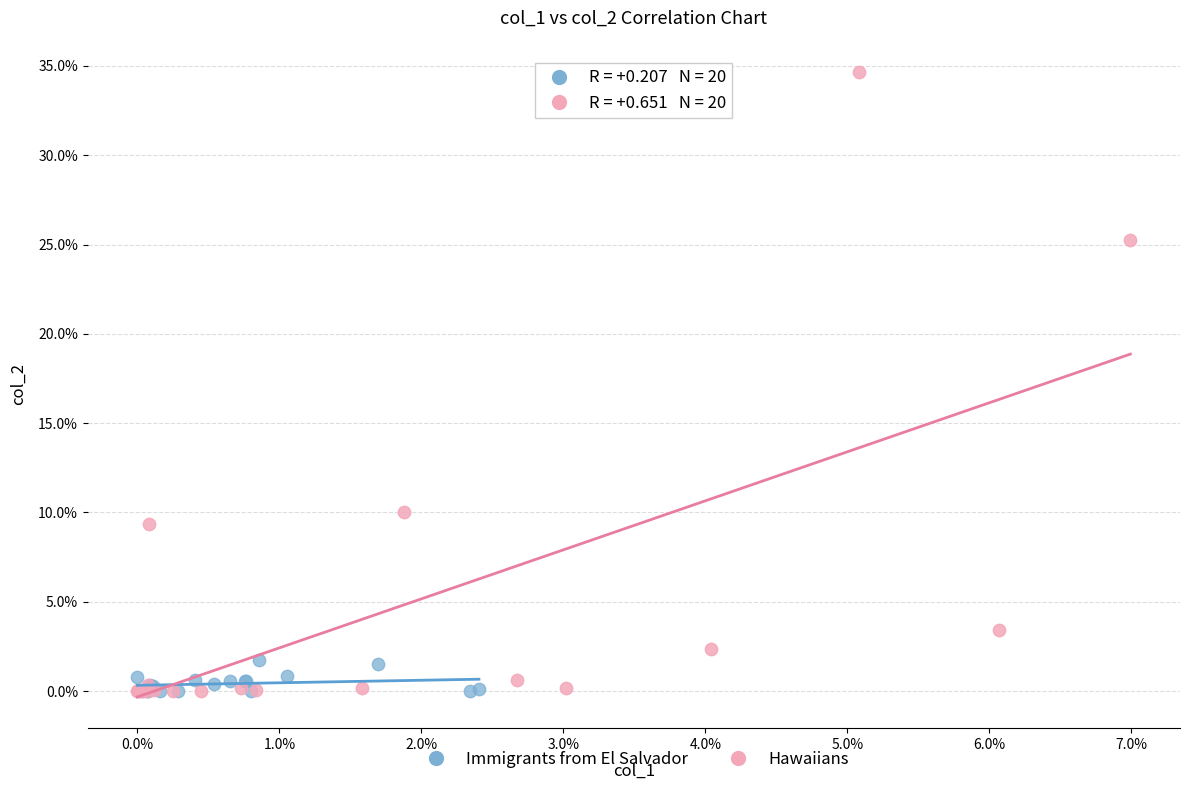

What are all the series names shown in the legend?

Immigrants from El Salvador, Hawaiians